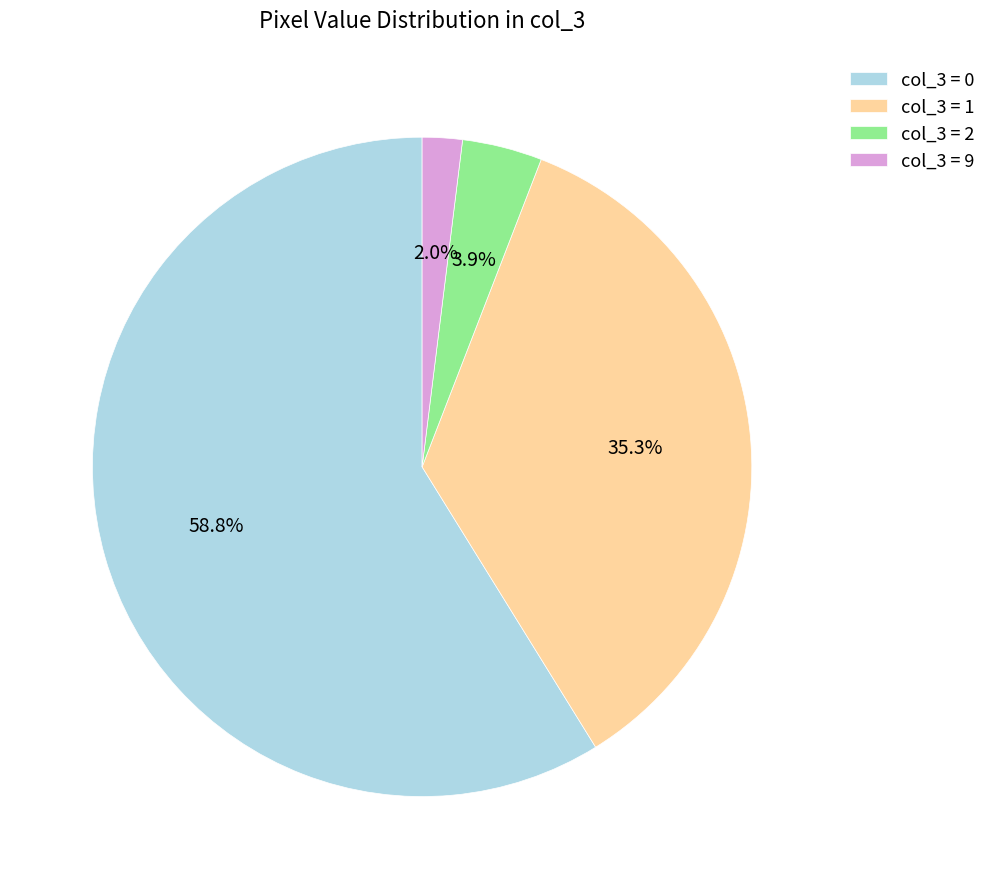

What portion of the pie excludes col_3 = 0?

41.2%